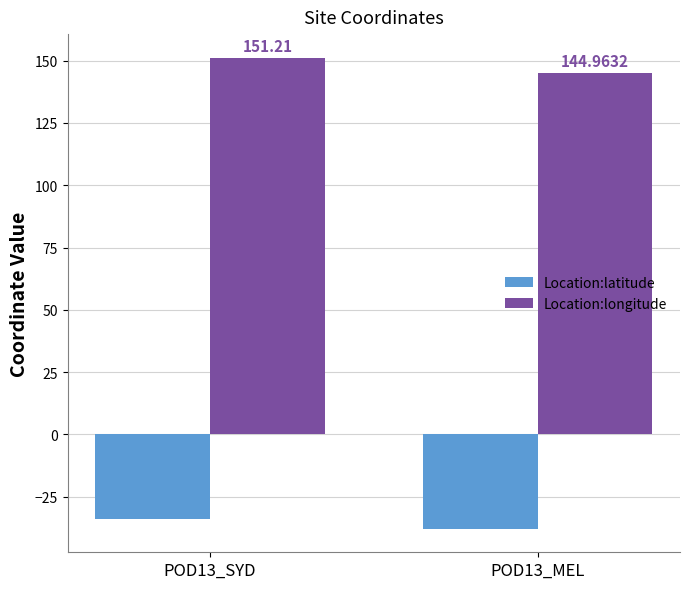

What is the label of the 2nd bar from the left?

POD13_MEL